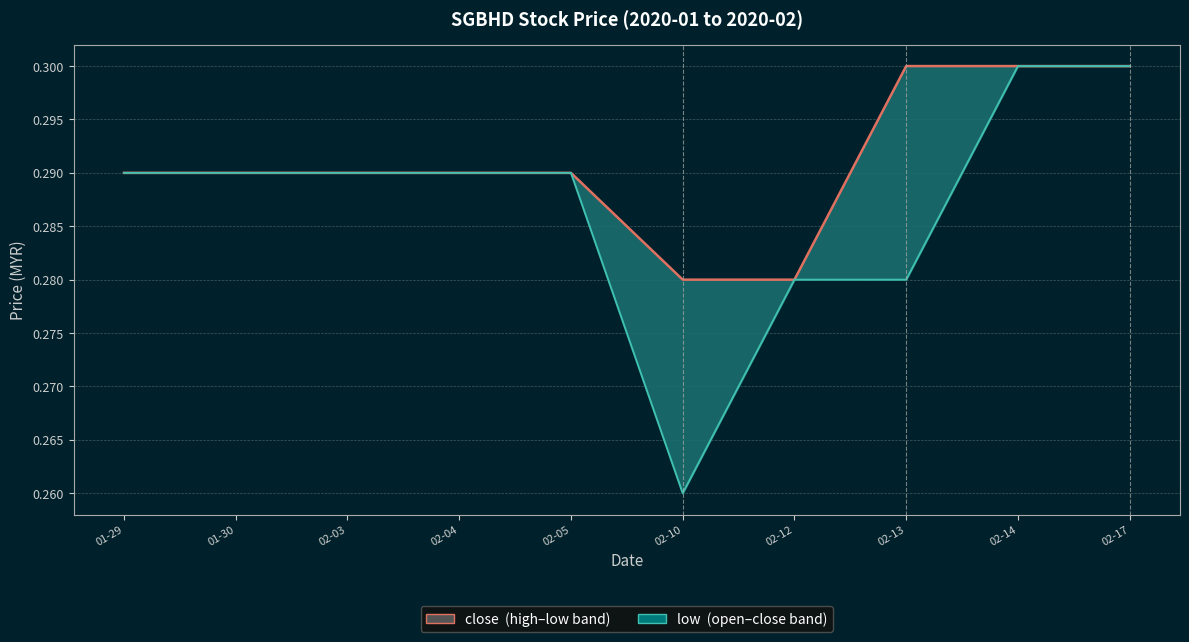

What is the sum of the low values at 02-14 and 02-13?

0.6